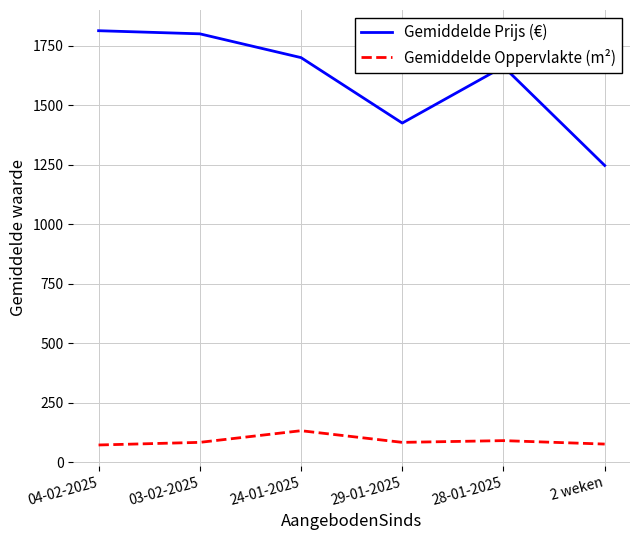

At which label is Gemiddelde Prijs (€) closest to 1529?

29-01-2025